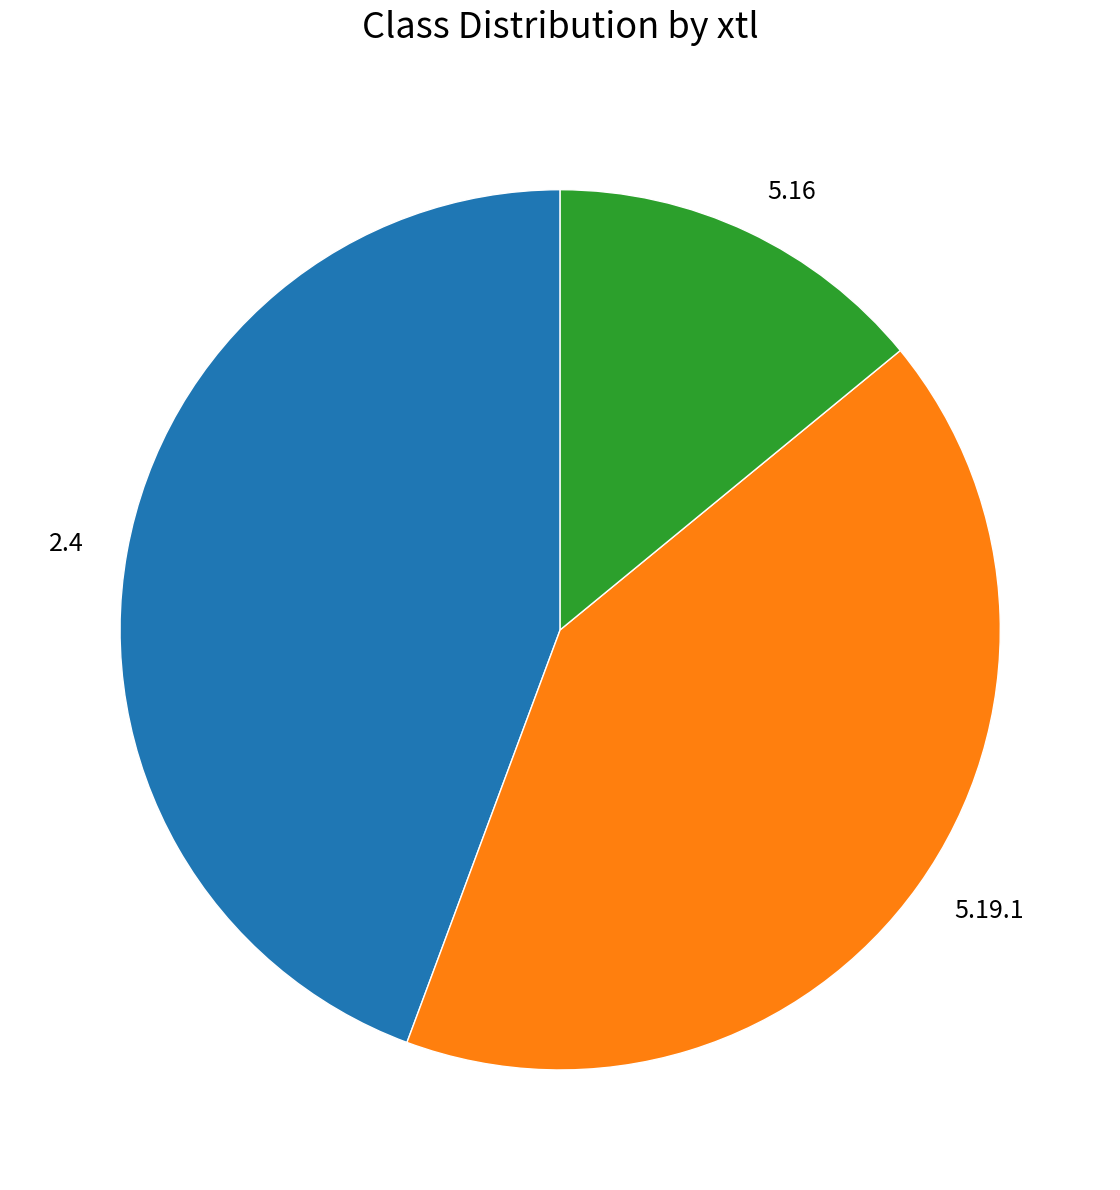

How many segments does this pie chart have?

3